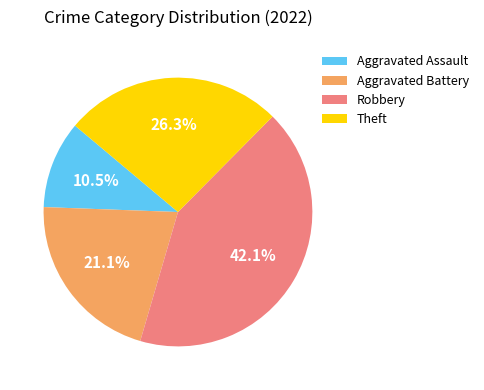

What is the largest slice in the pie chart?

Robbery